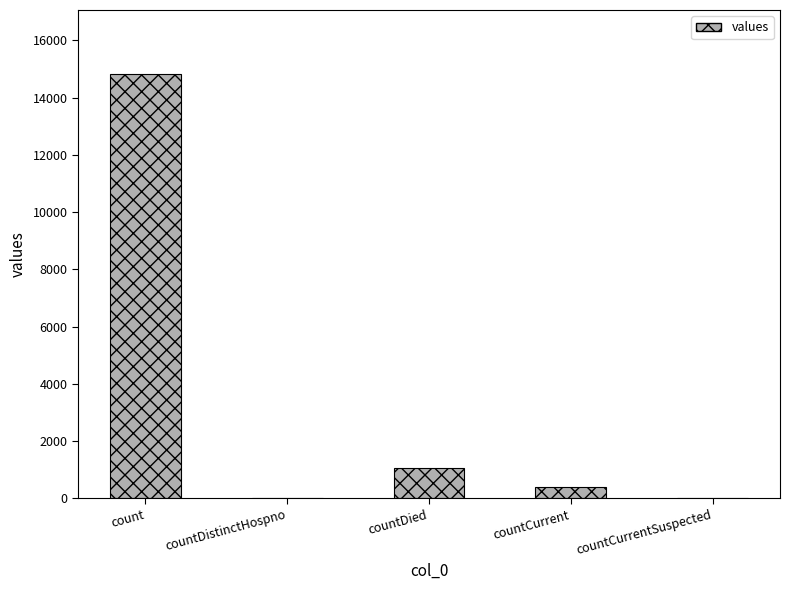

Reading right to left, list all the values displayed in this chart.

countCurrentSuspected=0	countCurrent=383	countDied=1054	countDistinctHospno=0	count=14832